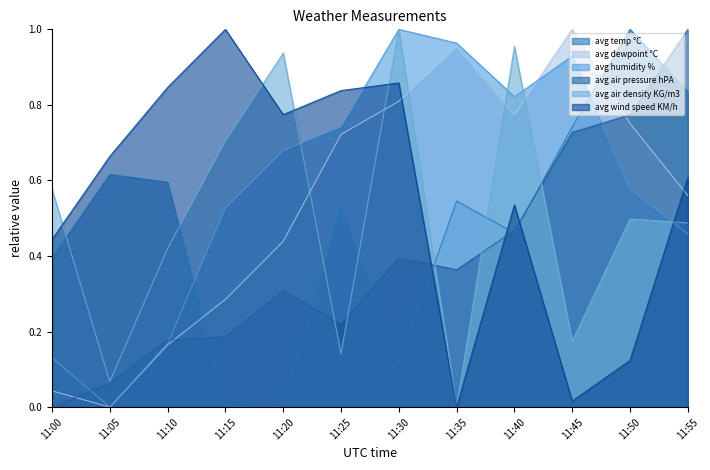

Reading right to left, list all the values displayed in this chart.

avg temp °C: 11:55=0.8	11:50=1.0	11:45=0.7	11:40=0.5	11:35=0.5	11:30=0.1	11:25=0.5	11:20=0.0	11:15=0.0	11:10=0.6	11:05=0.6	11:00=0.4
avg dewpoint °C: 11:55=0.6	11:50=0.8	11:45=1.0	11:40=0.8	11:35=1.0	11:30=0.8	11:25=0.7	11:20=0.4	11:15=0.3	11:10=0.2	11:05=0.0	11:00=0.0
avg humidity %: 11:55=0.5	11:50=0.6	11:45=0.9	11:40=0.8	11:35=1.0	11:30=1.0	11:25=0.7	11:20=0.7	11:15=0.5	11:10=0.2	11:05=0.0	11:00=0.1
avg air pressure hPA: 11:55=1.0	11:50=0.8	11:45=0.7	11:40=0.5	11:35=0.4	11:30=0.4	11:25=0.2	11:20=0.3	11:15=0.2	11:10=0.2	11:05=0.1	11:00=0.0
avg air density KG/m3: 11:55=0.5	11:50=0.5	11:45=0.2	11:40=1.0	11:35=0.0	11:30=1.0	11:25=0.1	11:20=0.9	11:15=0.7	11:10=0.4	11:05=0.1	11:00=0.6
avg wind speed KM/h: 11:55=0.6	11:50=0.1	11:45=0.0	11:40=0.5	11:35=0.0	11:30=0.9	11:25=0.8	11:20=0.8	11:15=1.0	11:10=0.8	11:05=0.7	11:00=0.4